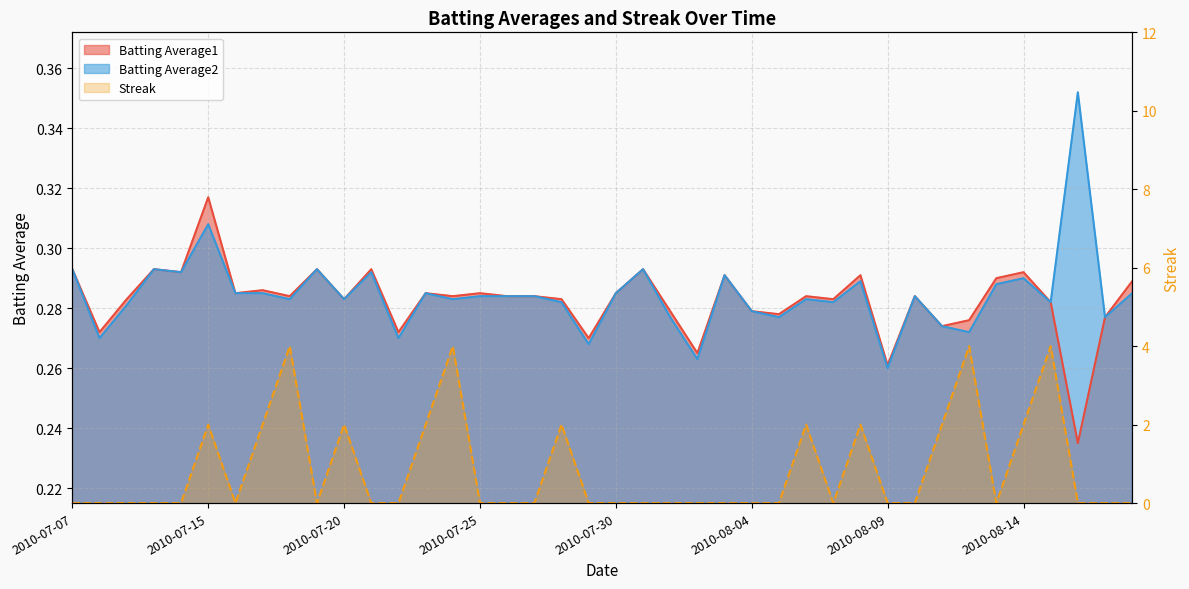

What is the maximum value for Batting Average2?

0.4